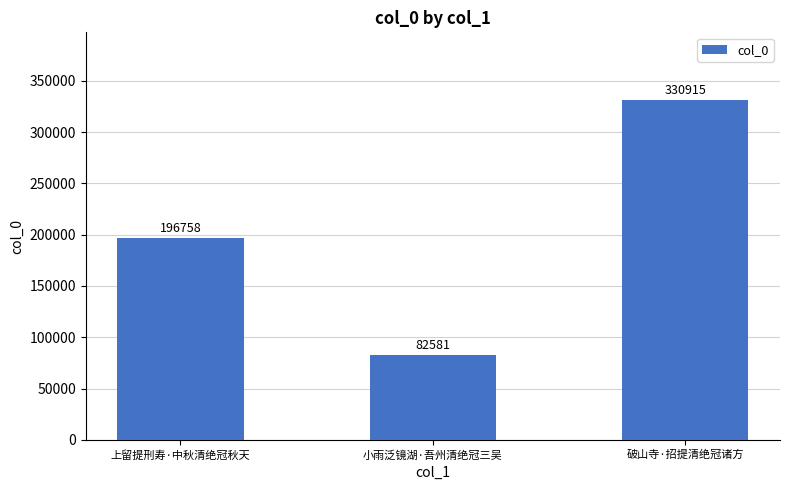

Where is the data nearest to the value 206748?

上留提刑寿·中秋清绝冠秋天